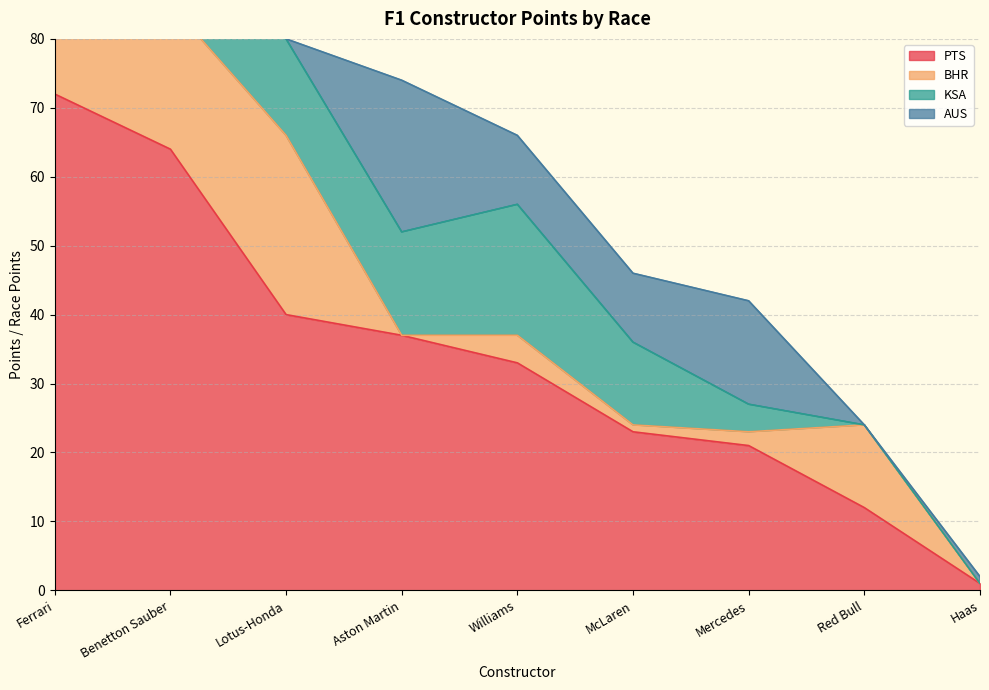

Which category has the highest value in the PTS series?

Ferrari